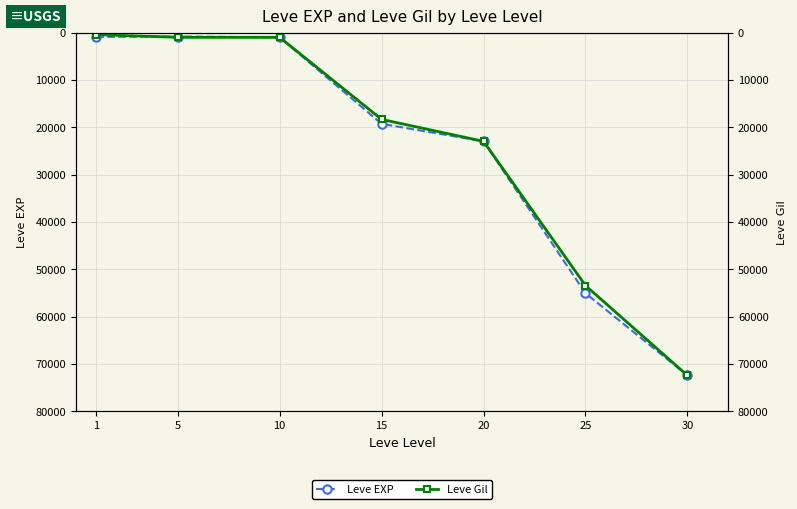

How many data points does each series have?

7